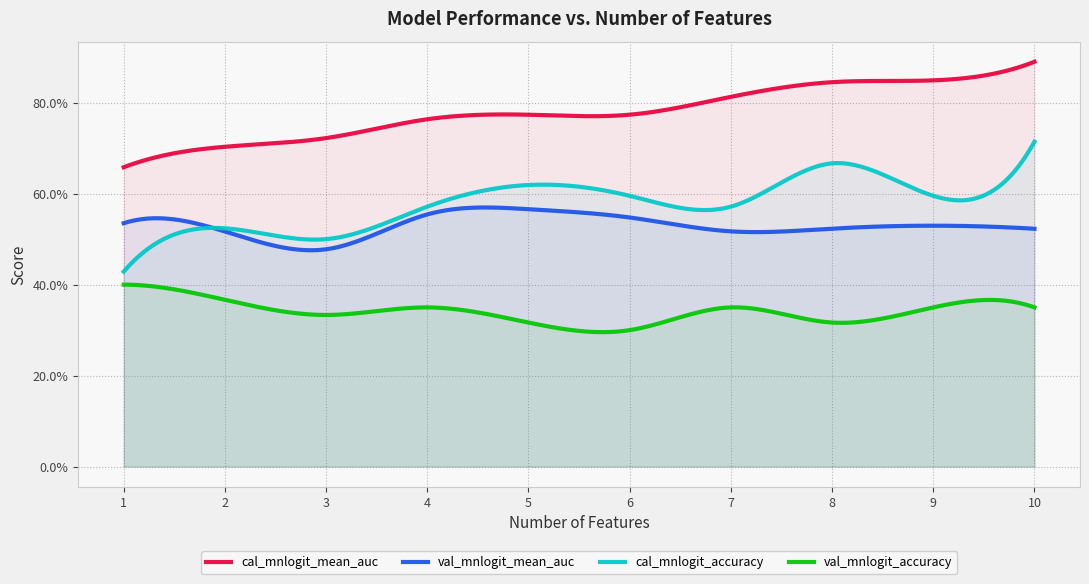

What is the greatest value displayed?

0.9